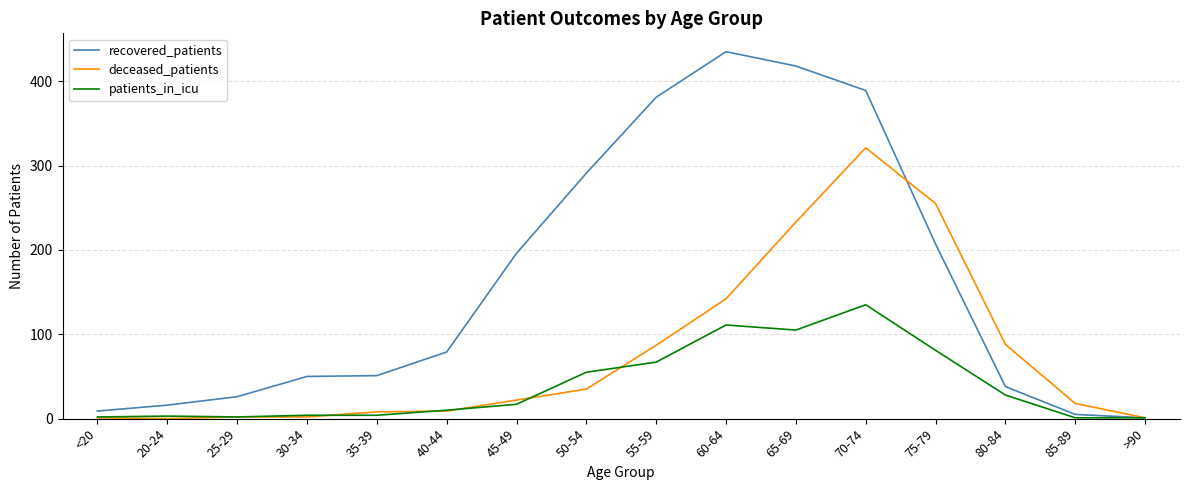

At which label is recovered_patients closest to 218?

75-79